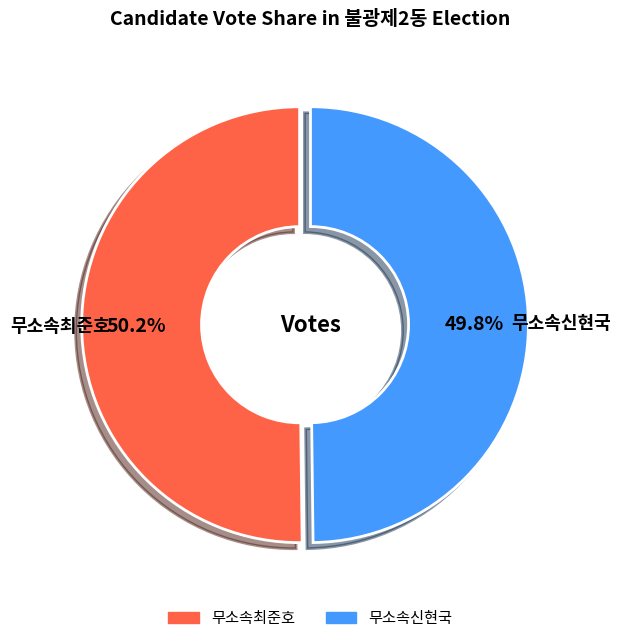

What is the ratio of the value at 무소속신현국 to the value at 무소속최준호?

1.0